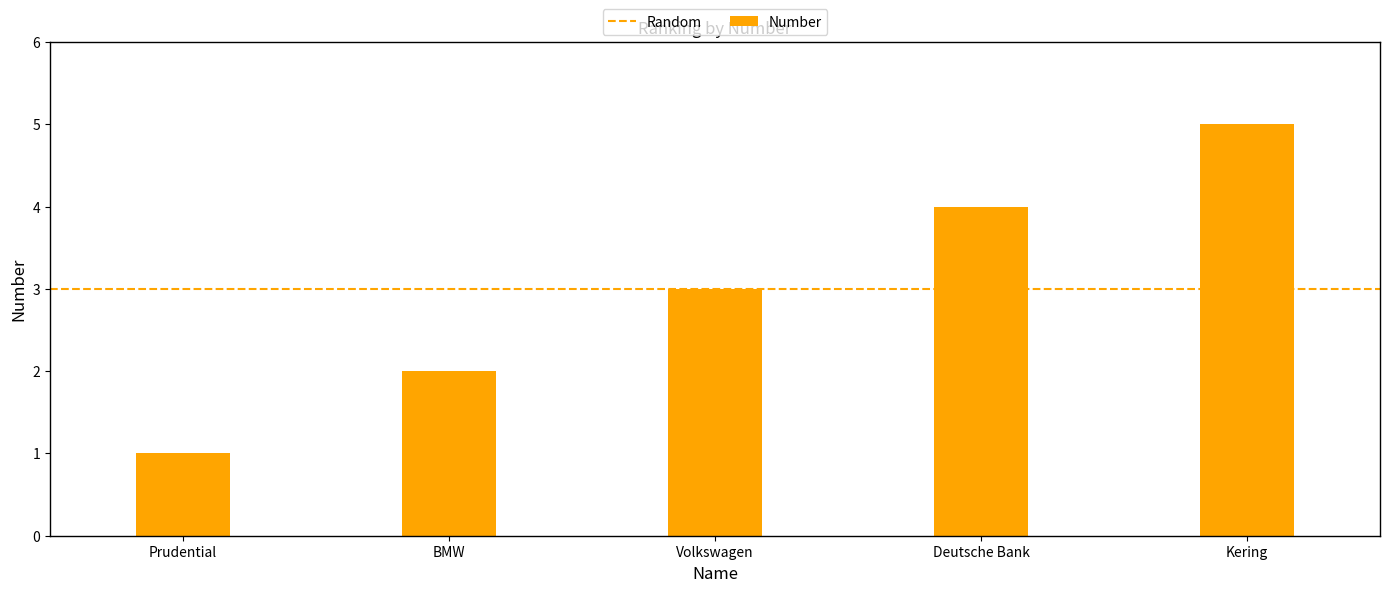

What is the label of the 5th bar from the right?

Prudential